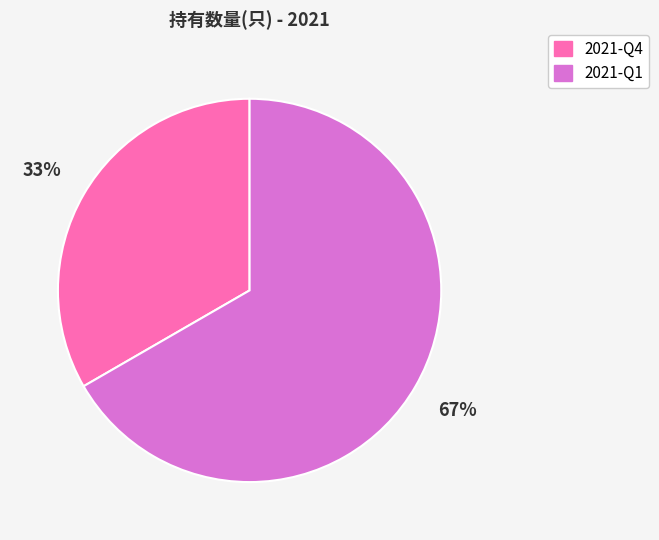

How many slices are in this pie chart?

2